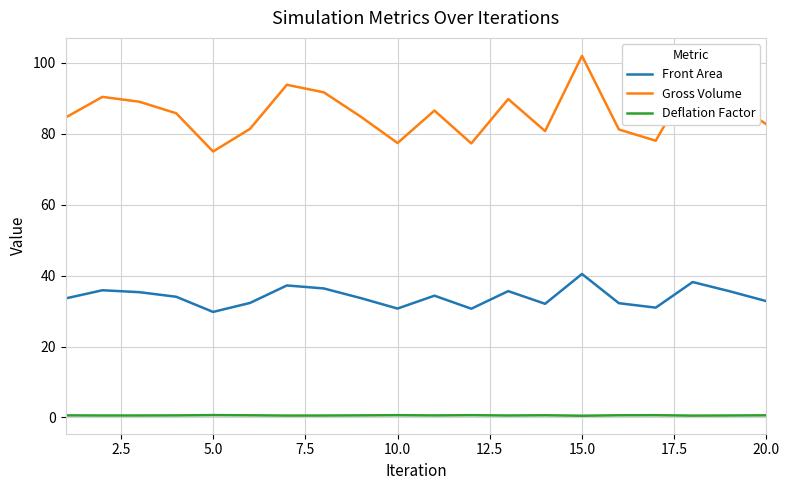

Which series has the largest total across all categories?

Gross Volume